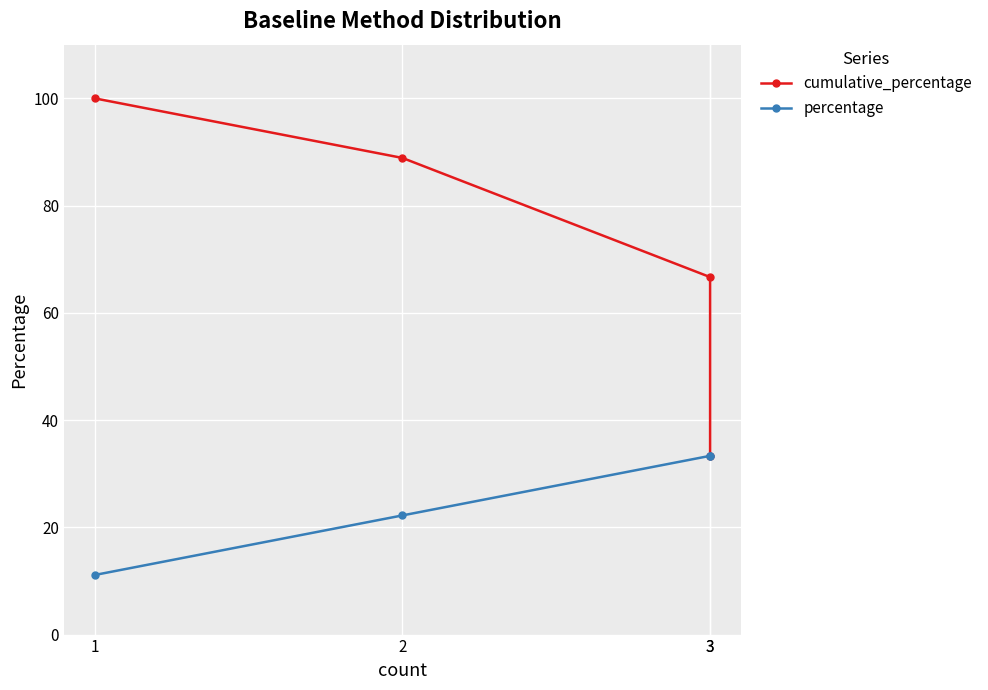

True or false: percentage and cumulative_percentage intersect in this chart.

False